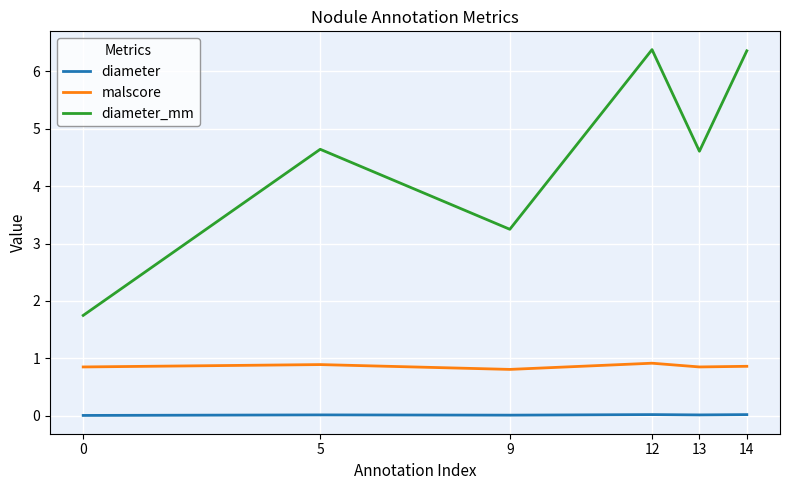

Rank the series at 0 from lowest to highest value.

diameter, malscore, diameter_mm